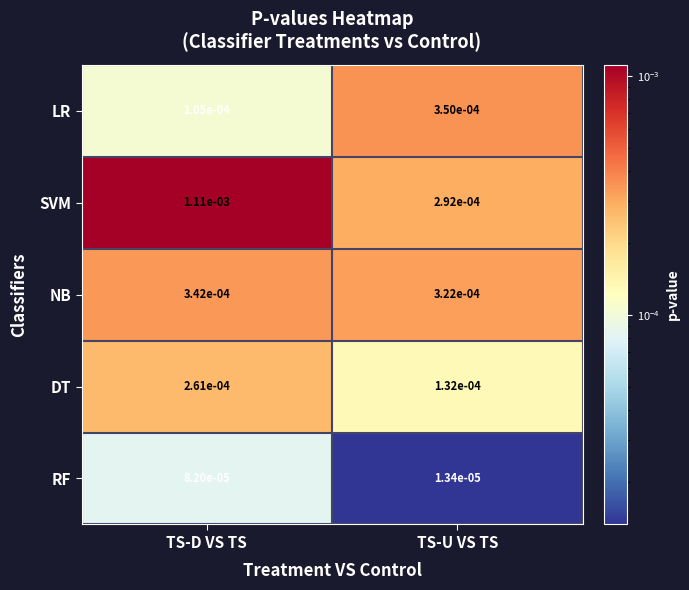

Is the value of DT at TS-U VS TS greater than the value of NB at TS-U VS TS?

No